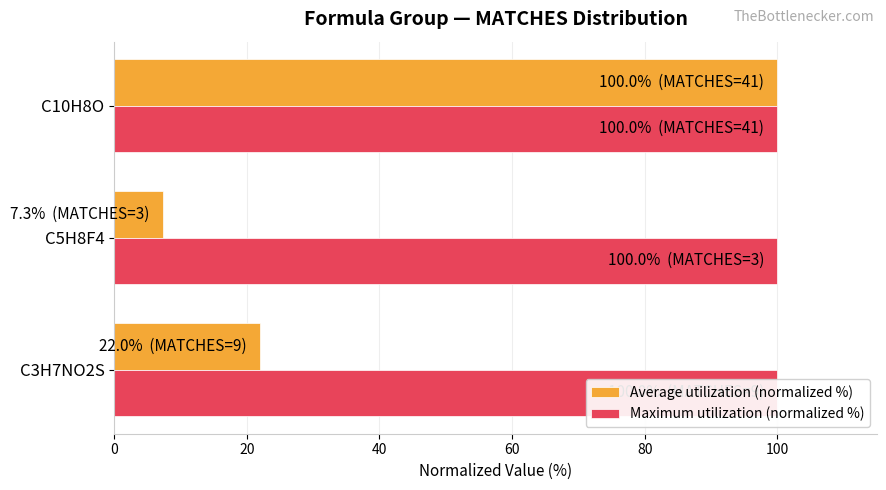

What is the spread (max minus min) of values at 0?

21.6